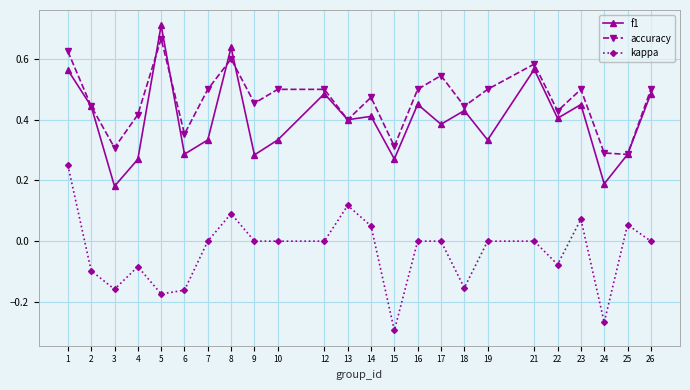

Rank the series by their maximum value, from highest to lowest.

f1, accuracy, kappa